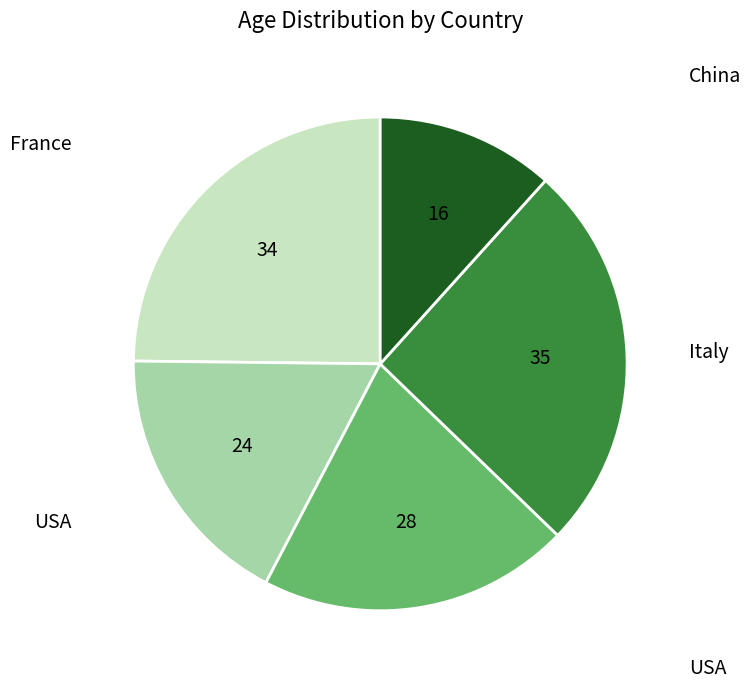

Is there a majority slice in this chart?

No